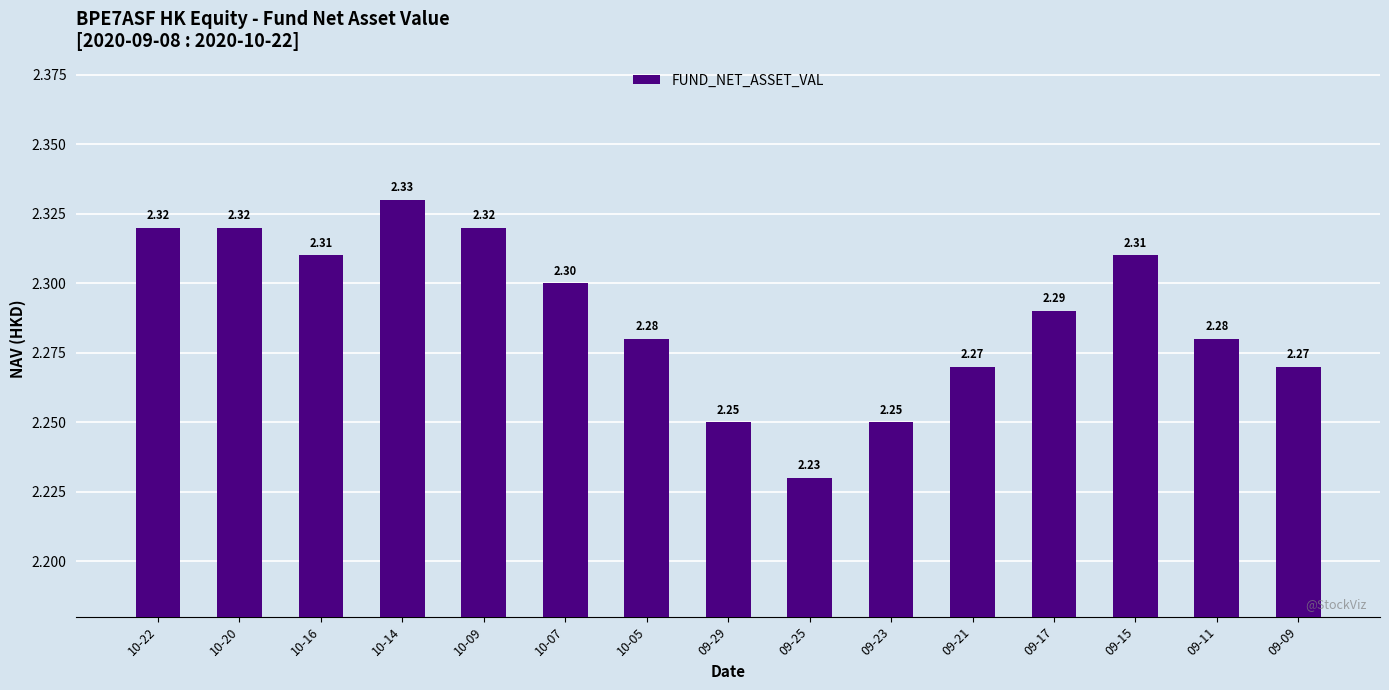

Approximately how many times larger is the value at 10-22 compared to 09-21?

1.0